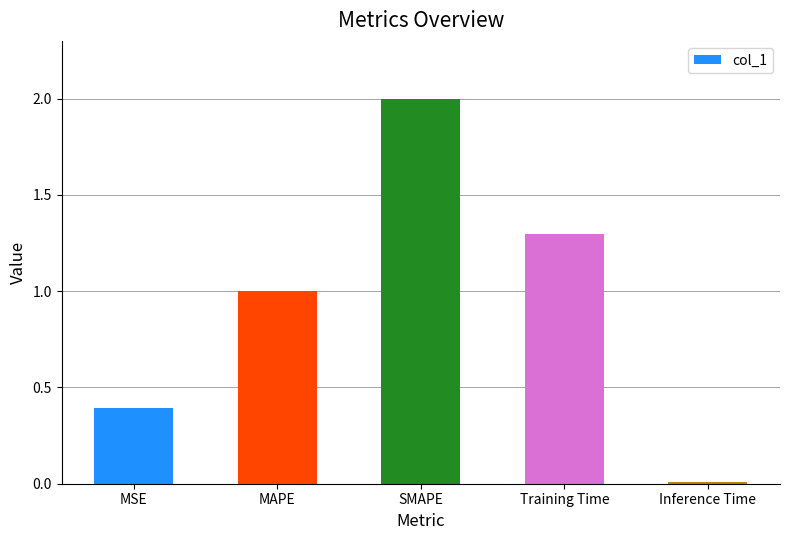

Which category has the lowest value across all series?

Inference Time